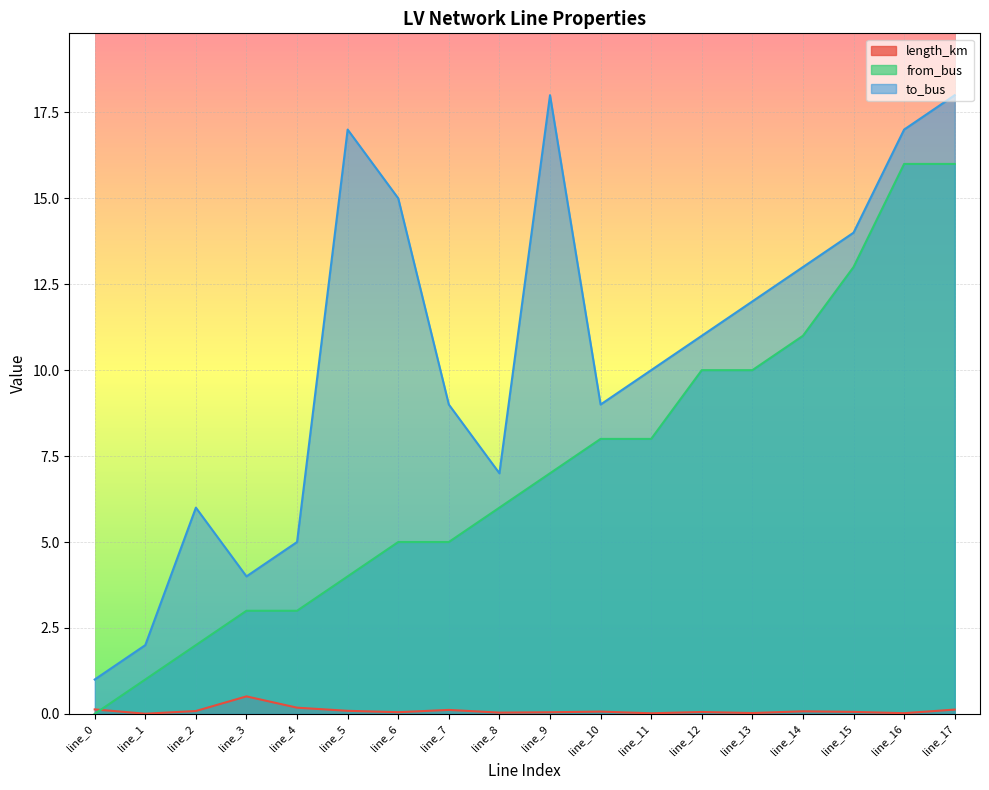

True or false: length_km has a value of 0.1 at line_14.

True